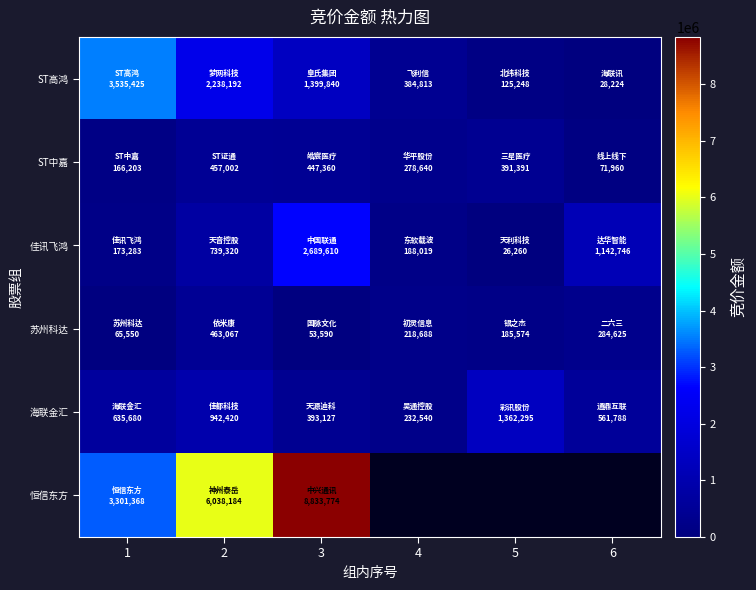

Which category has the lowest value across all series?

5